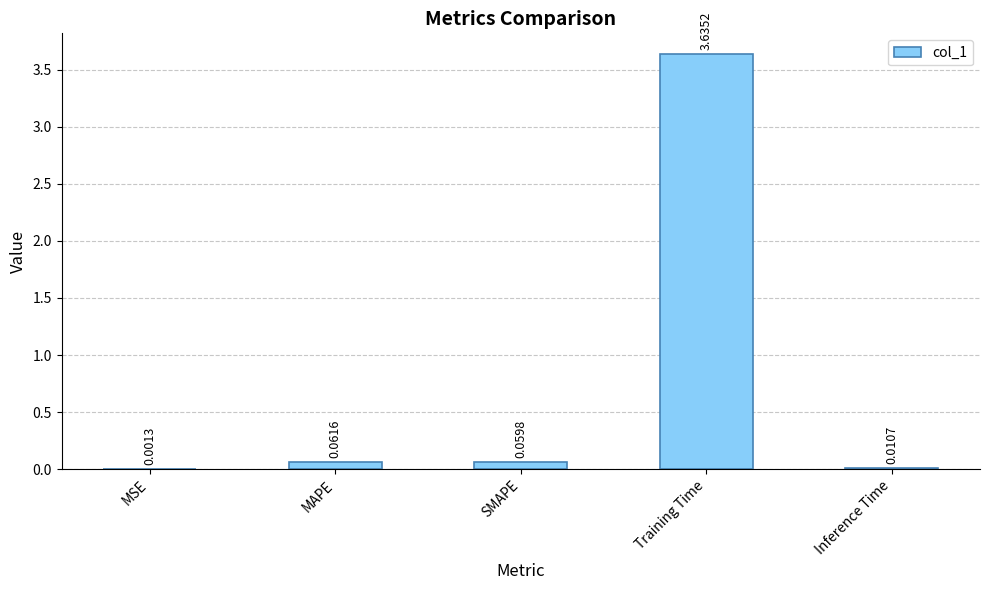

What is the sum of all values?

3.8